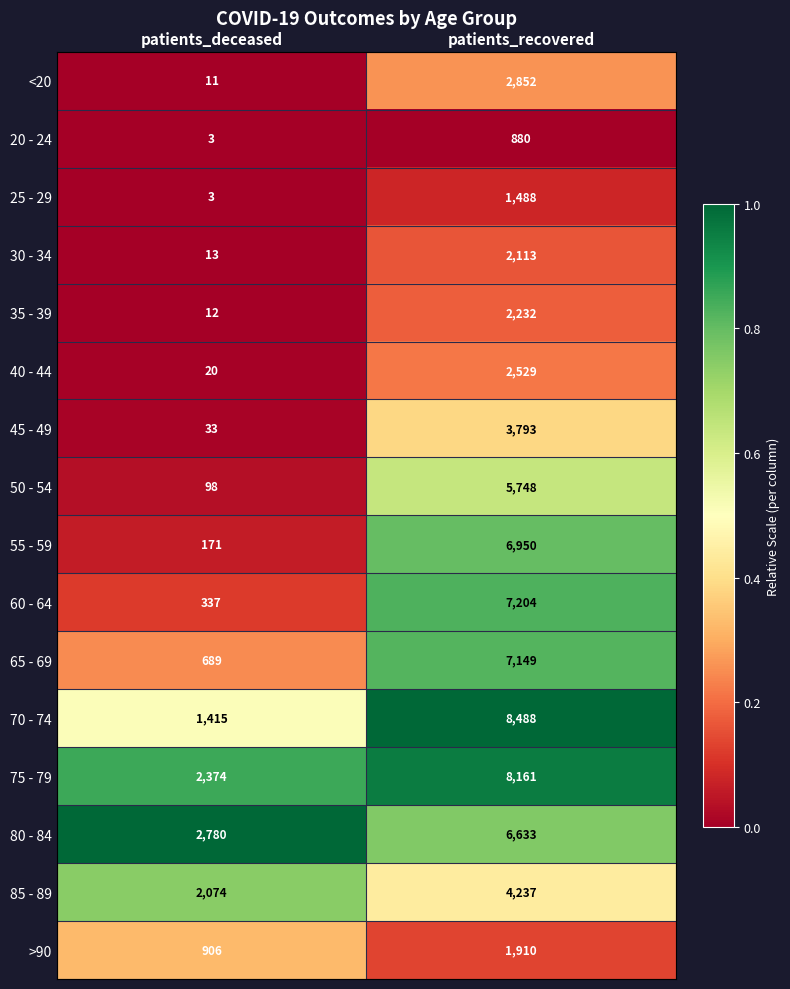

What is the spread (max minus min) of values at patients_deceased?

2777